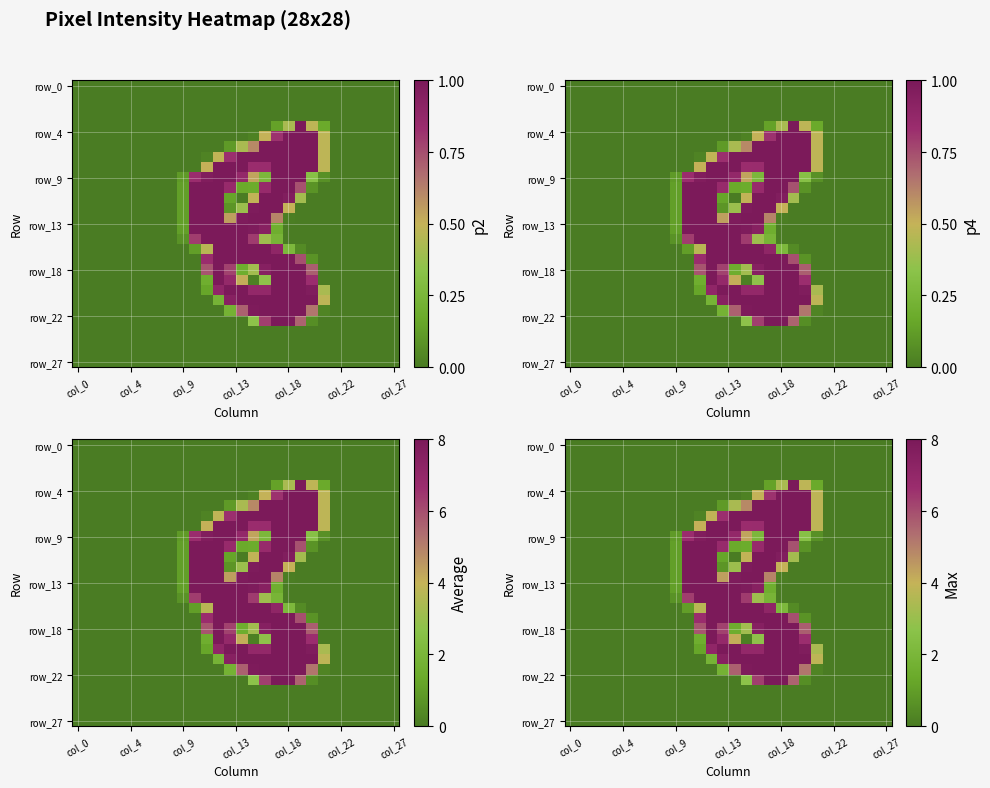

What is the total value across all series at 20?

2335